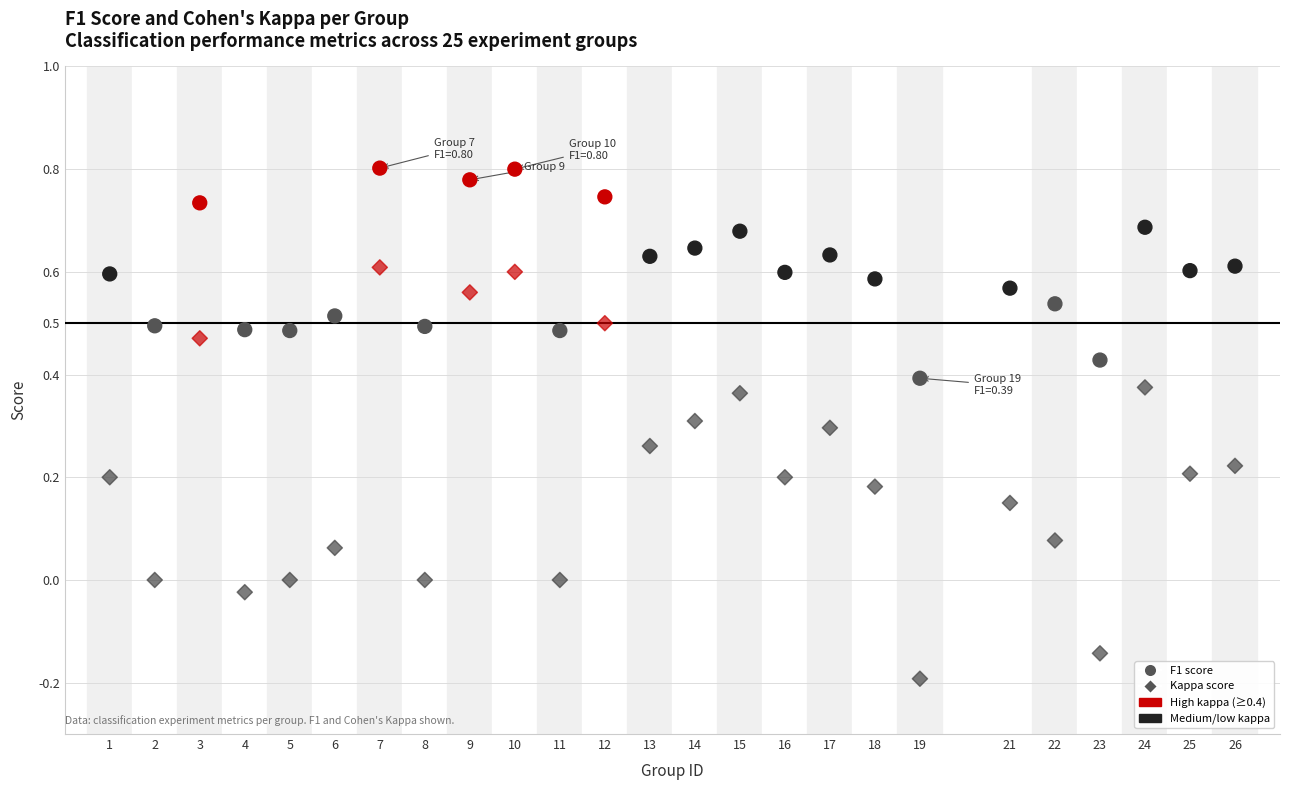

Across all data points, what is the range of X values (max minus min)?

25.0